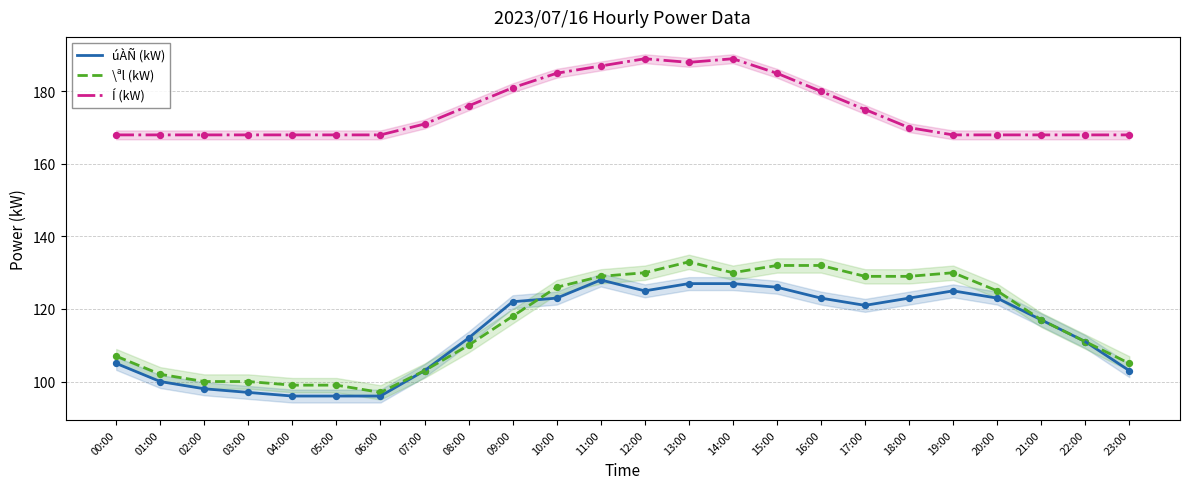

At how many categories does at least one series exceed 106?

24